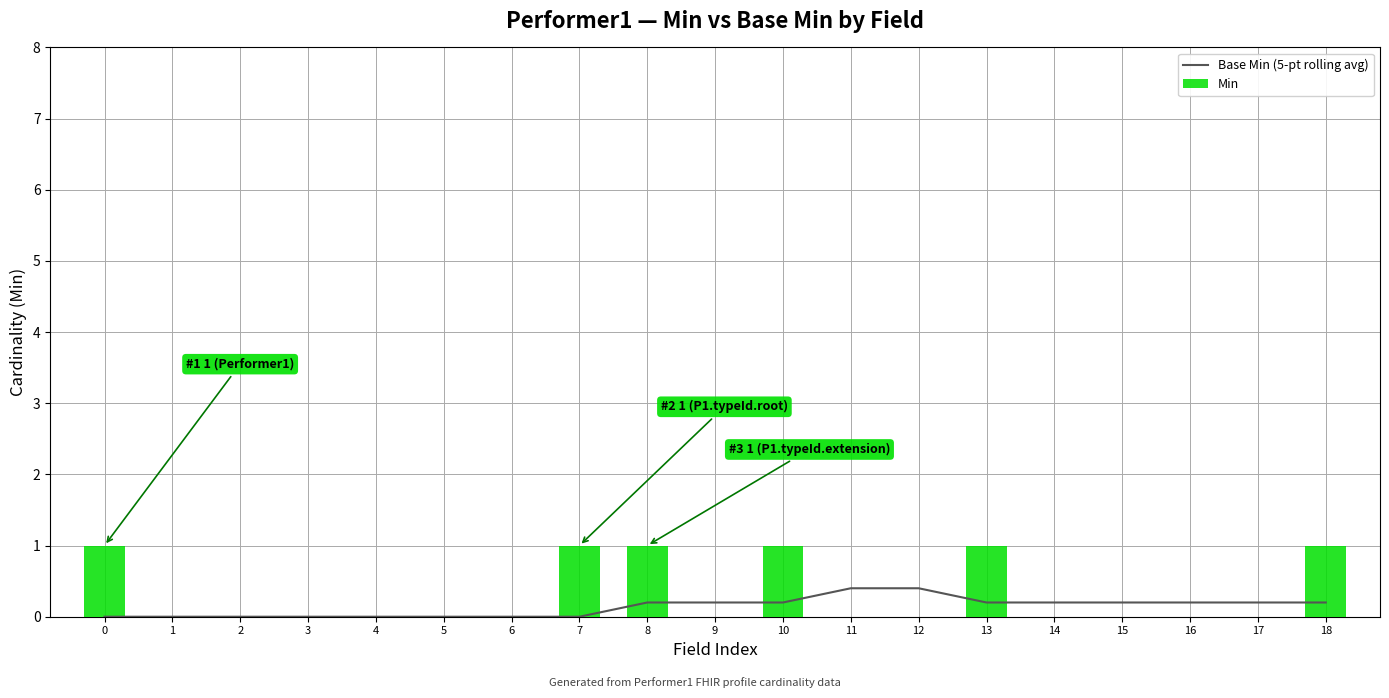

What is the total value across all series at 15?

0.2